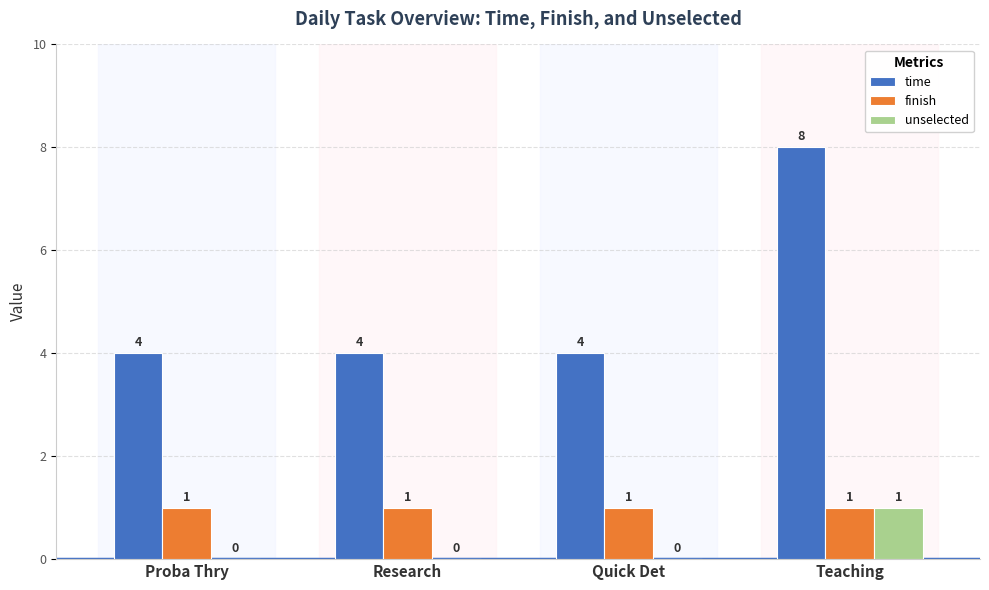

How many unselected values are between 0 and 1?

4